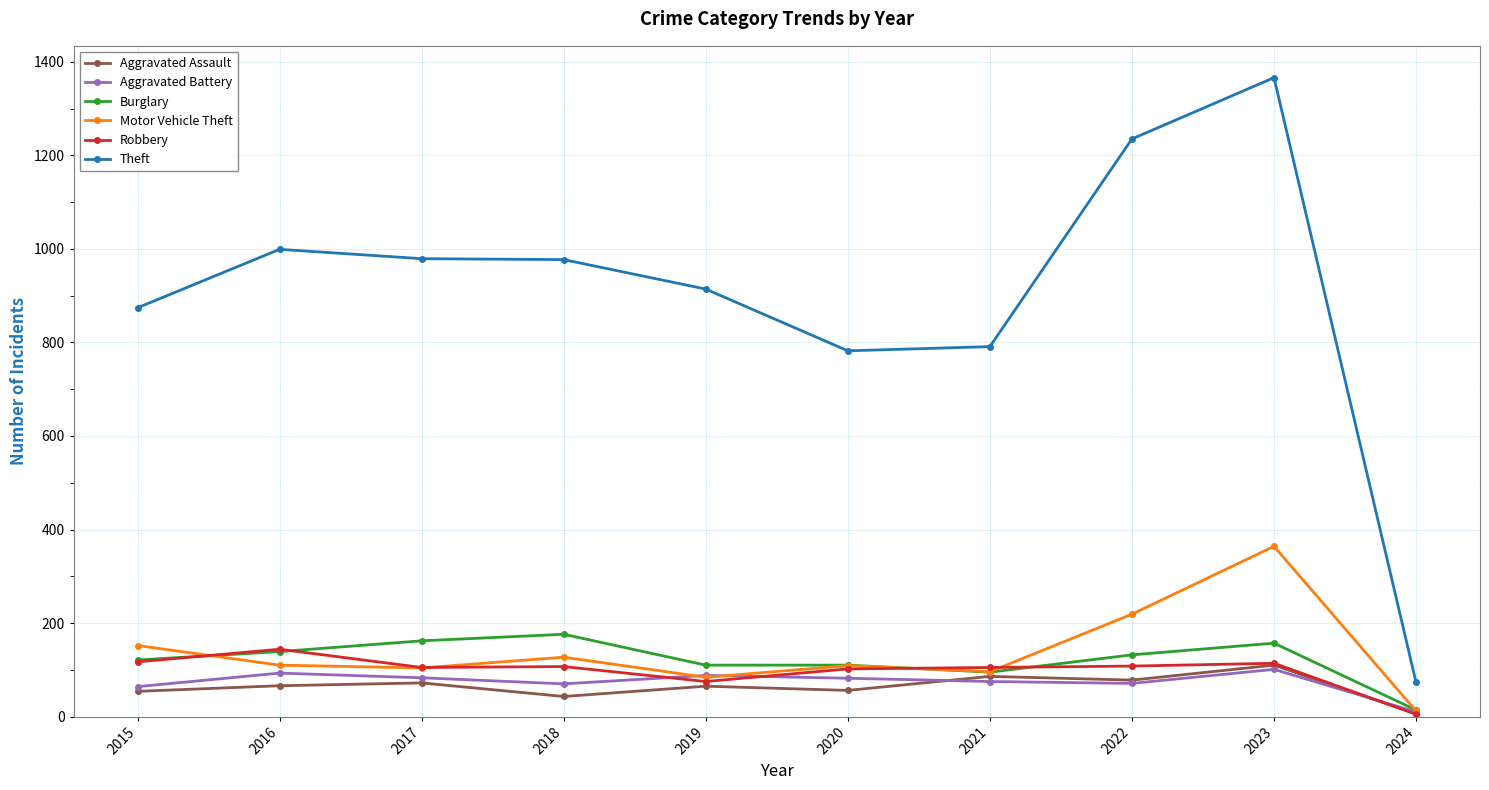

At which label does Burglary reach its minimum?

2024